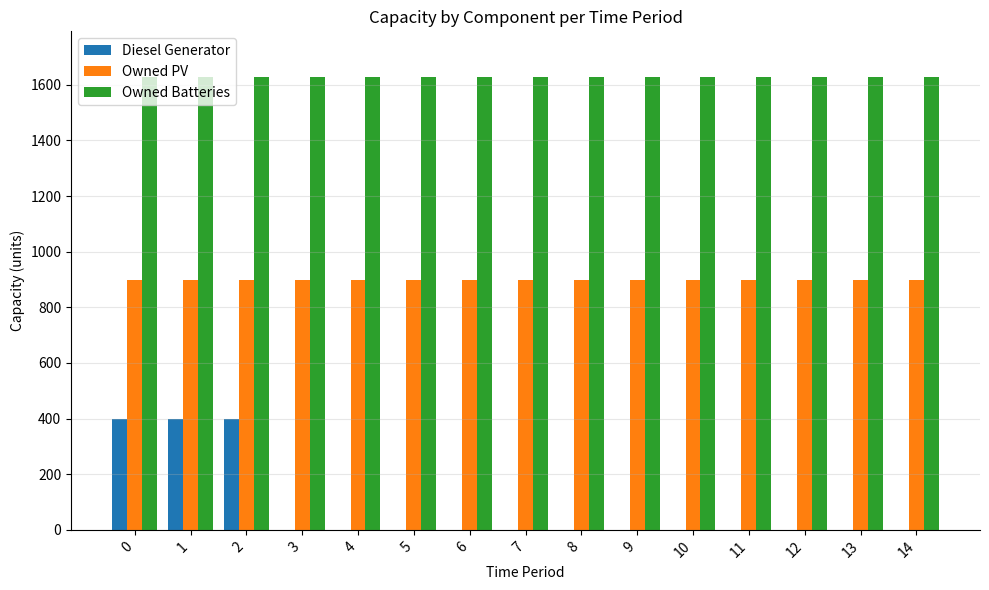

How many categories are shown in the chart?

15